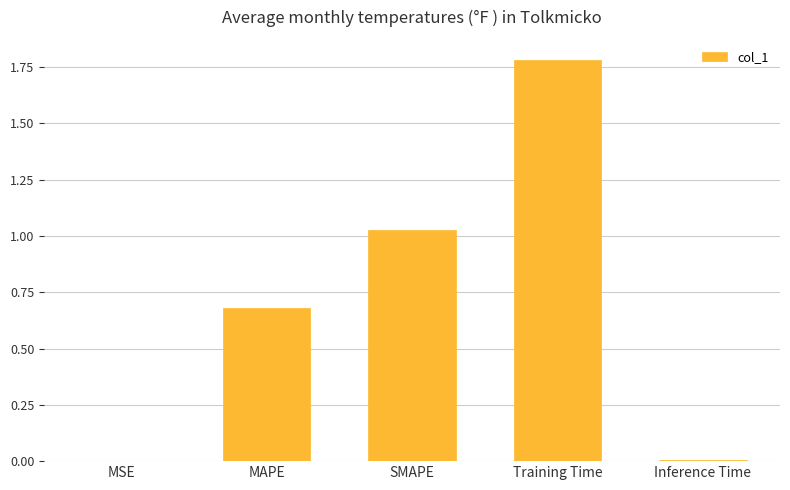

What is the change in value from MAPE to SMAPE?

+0.3